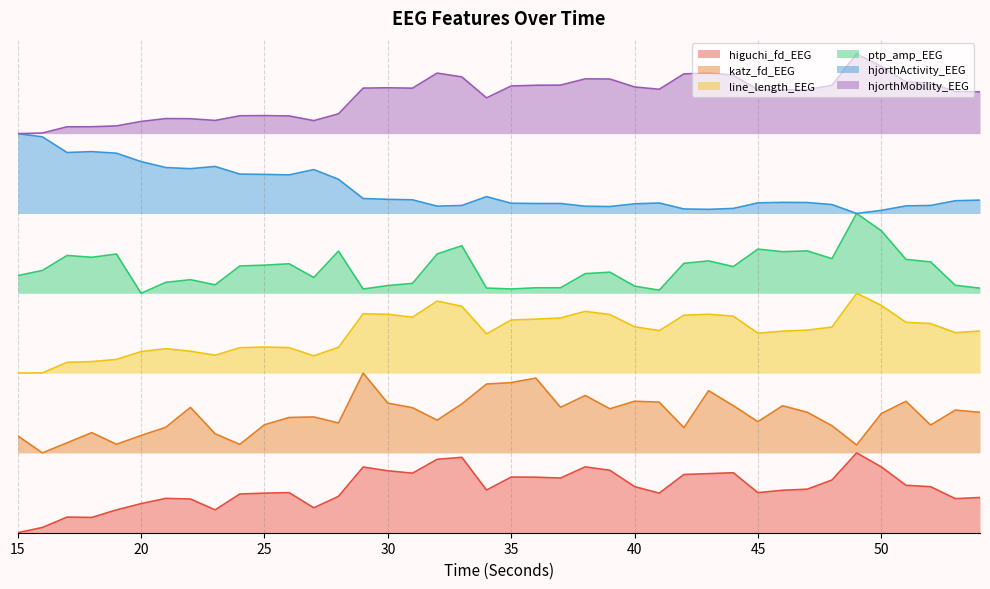

Is it true that ptp_amp_EEG equals 5.1 at 48?

False